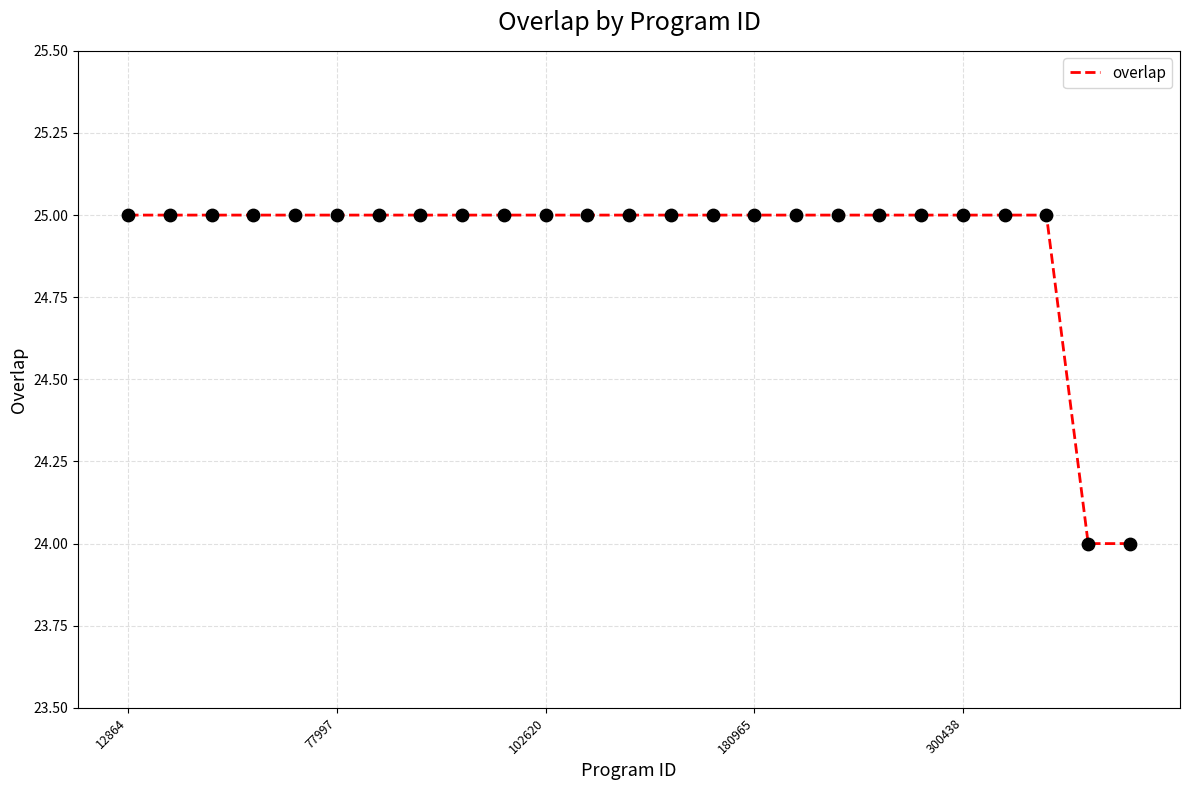

What is the smallest value displayed?

24